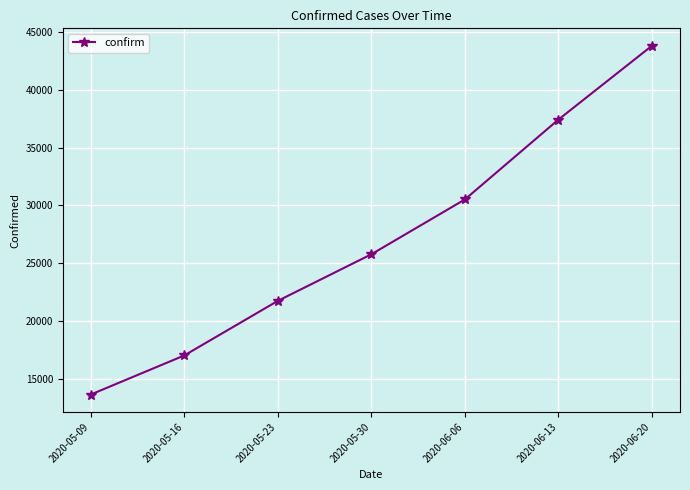

Reading left to right, transcribe all the data shown in this chart.

13645	17025	21745	25773	30514	37420	43803